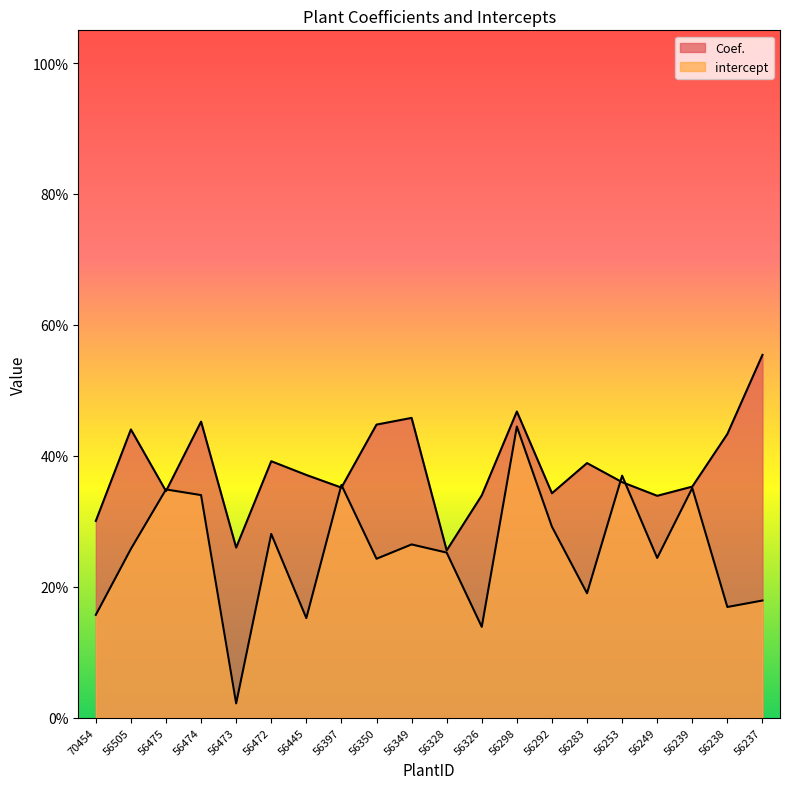

List the labels in order of Coef. value, largest first.

56237, 56298, 56349, 56474, 56350, 56505, 56238, 56472, 56283, 56445, 56253, 56239, 56397, 56475, 56292, 56326, 56249, 70454, 56473, 56328